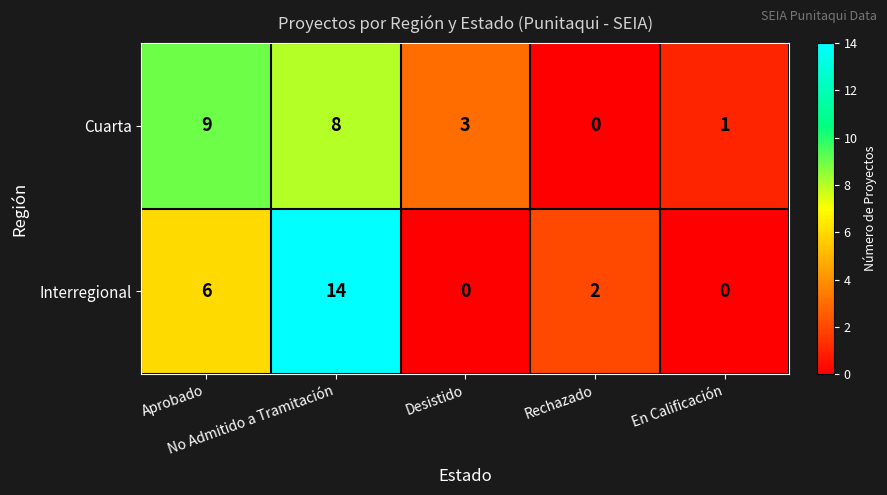

List the series in order of their peak value, highest first.

Interregional, Cuarta